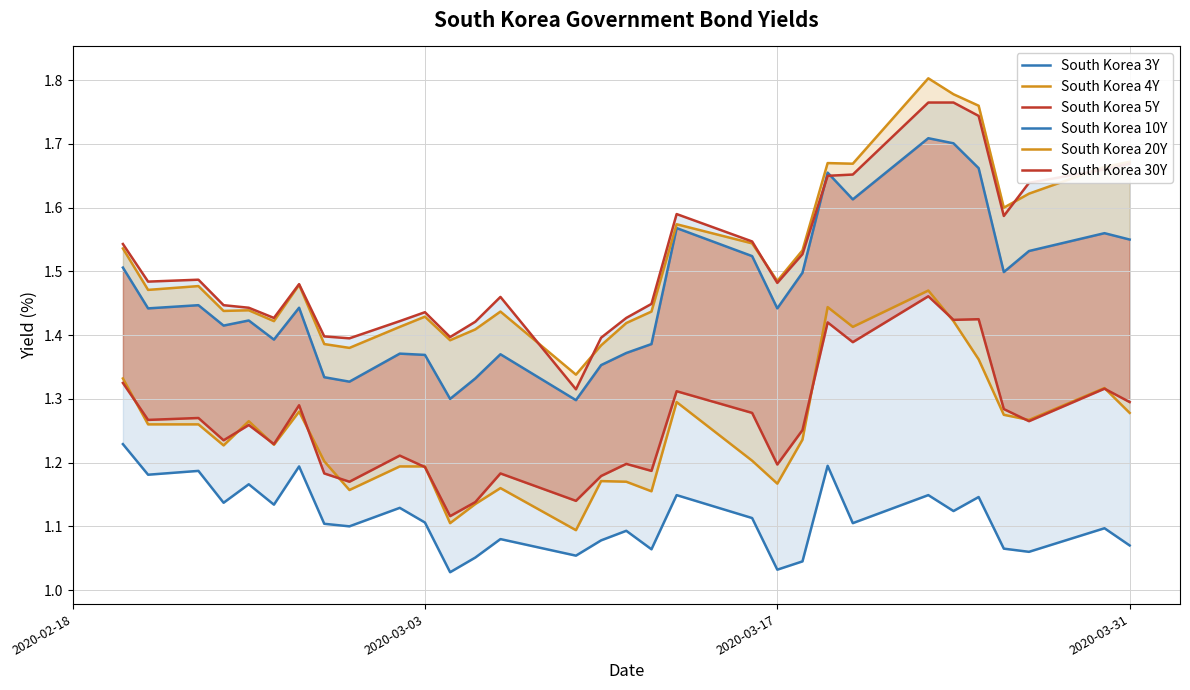

The South Korea 10Y series shows 2.2 at 27. True or false?

False